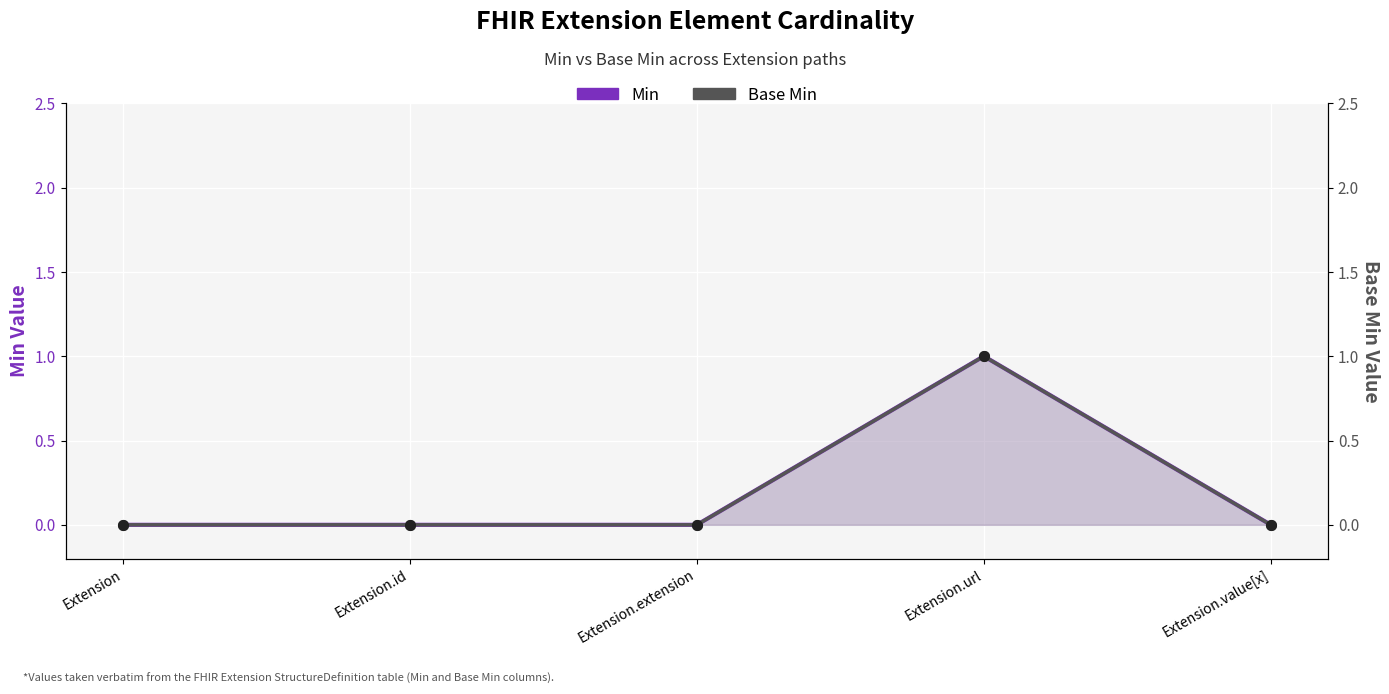

At which label is Base Min closest to 0?

Extension